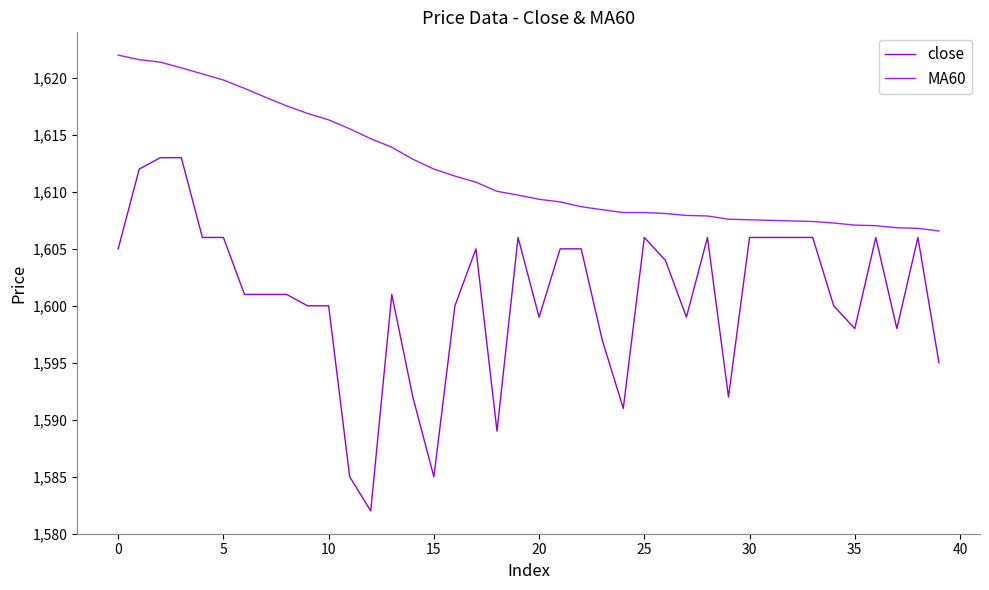

Which series has the largest total across all categories?

MA60